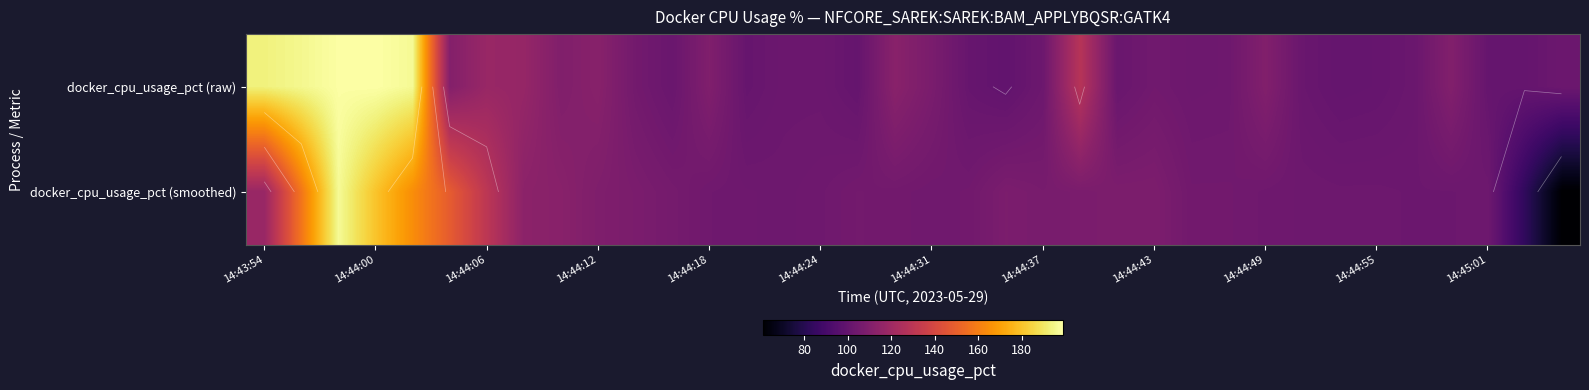

Rank the series by their average value, from highest to lowest.

docker_cpu_usage_pct (raw), docker_cpu_usage_pct (smoothed)